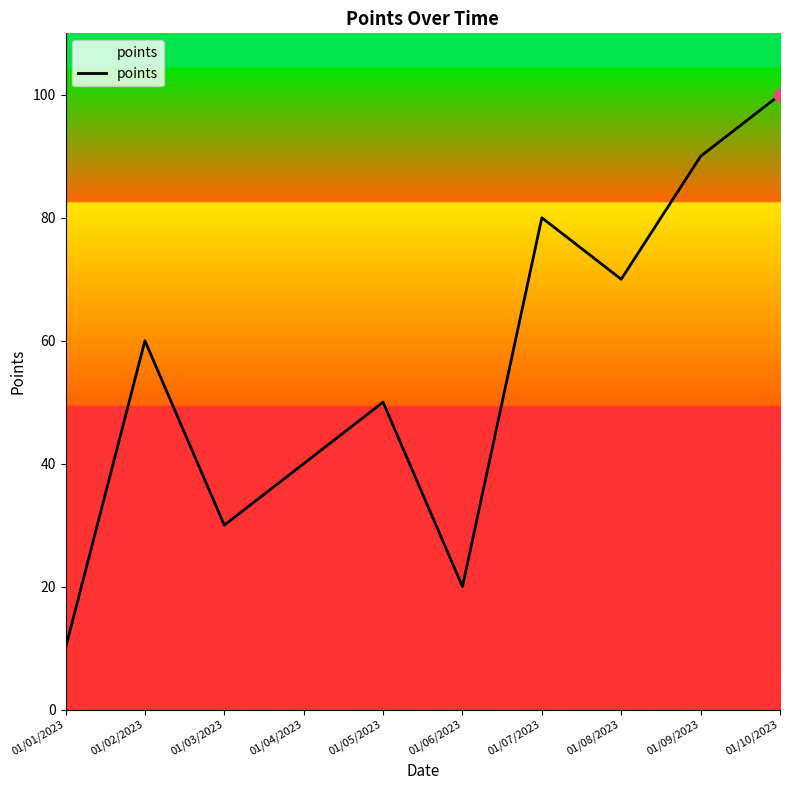

Which has a higher value, 01/09/2023 or 01/03/2023?

01/09/2023